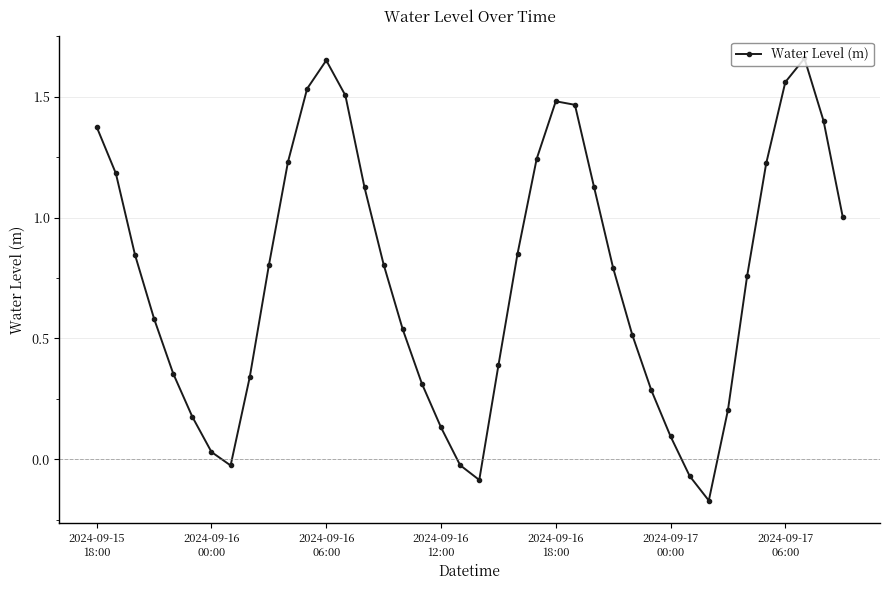

What is the difference between the maximum and minimum values?

1.8